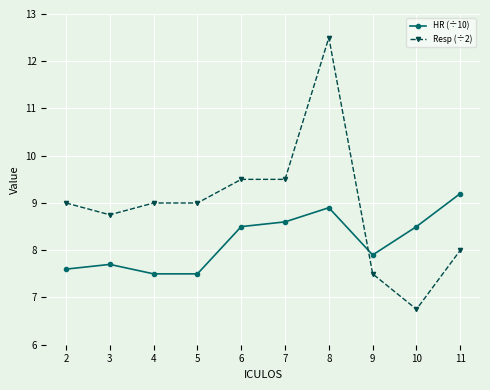

Between 2 and 7, which series saw the biggest shift?

HR (÷10)